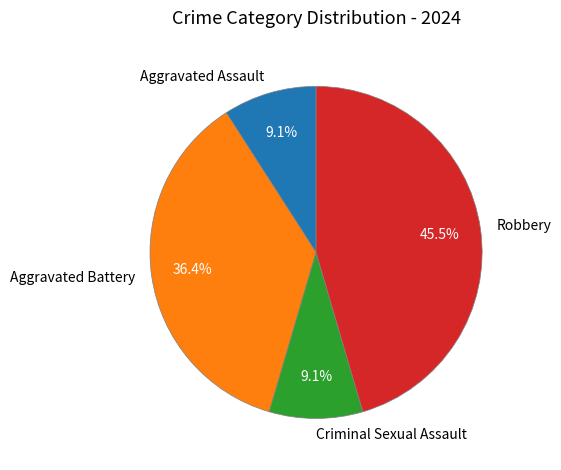

Which slice is the largest?

Robbery